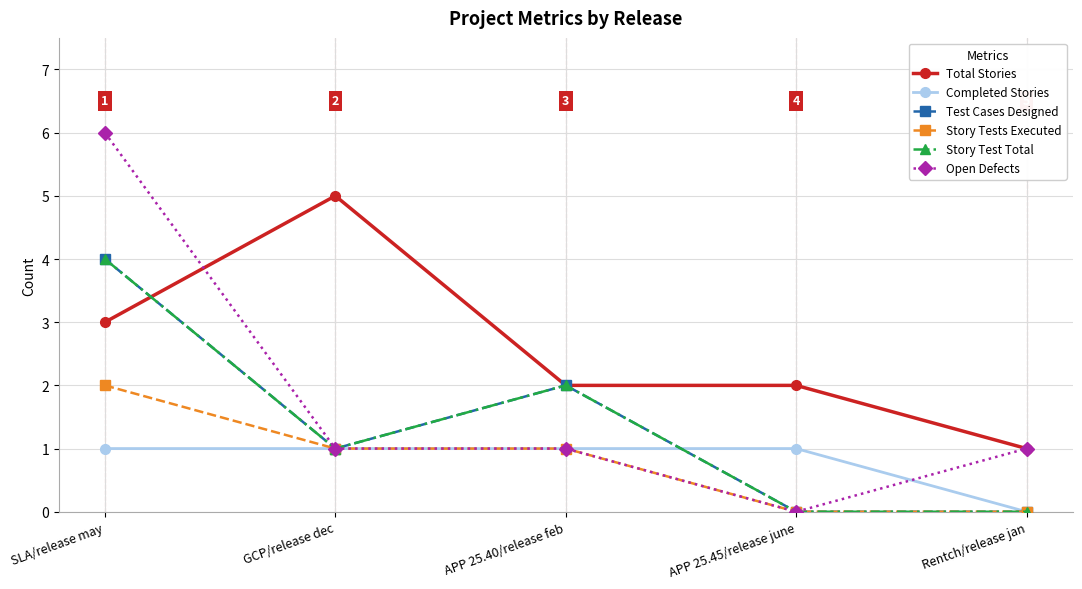

Reading left to right, what are all the values shown in this chart?

Total Stories: SLA/release may=3	GCP/release dec=5	APP 25.40/release feb=2	APP 25.45/release june=2	Rentch/release jan=1
Completed Stories: SLA/release may=1	GCP/release dec=1	APP 25.40/release feb=1	APP 25.45/release june=1	Rentch/release jan=0
Test Cases Designed: SLA/release may=4	GCP/release dec=1	APP 25.40/release feb=2	APP 25.45/release june=0	Rentch/release jan=0
Story Tests Executed: SLA/release may=2	GCP/release dec=1	APP 25.40/release feb=1	APP 25.45/release june=0	Rentch/release jan=0
Story Test Total: SLA/release may=4	GCP/release dec=1	APP 25.40/release feb=2	APP 25.45/release june=0	Rentch/release jan=0
Open Defects: SLA/release may=6	GCP/release dec=1	APP 25.40/release feb=1	APP 25.45/release june=0	Rentch/release jan=1